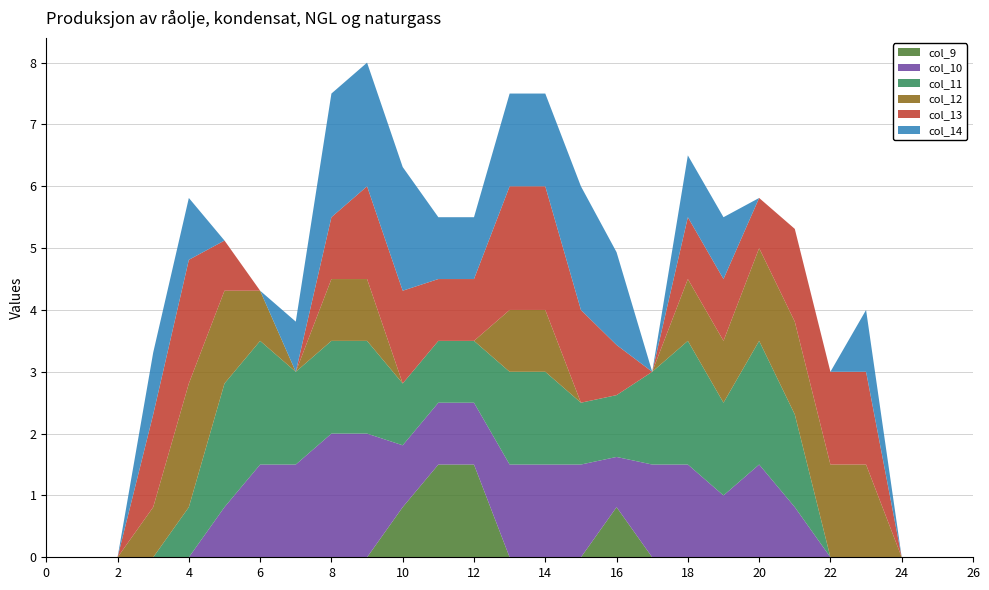

Reading left to right, transcribe all the data shown in this chart.

col_9: 0=0.0	1=0.0	2=0.0	3=0.0	4=0.0	5=0.0	6=0.0	7=0.0	8=0.0	9=0.0	10=0.8	11=1.5	12=1.5	13=0.0	14=0.0	15=0.0	16=0.8	17=0.0	18=0.0	19=0.0	20=0.0	21=0.0	22=0.0	23=0.0	24=0.0	25=0.0	26=0.0
col_10: 0=0.0	1=0.0	2=0.0	3=0.0	4=0.0	5=0.8	6=1.5	7=1.5	8=2.0	9=2.0	10=1.0	11=1.0	12=1.0	13=1.5	14=1.5	15=1.5	16=0.8	17=1.5	18=1.5	19=1.0	20=1.5	21=0.8	22=0.0	23=0.0	24=0.0	25=0.0	26=0.0
col_11: 0=0.0	1=0.0	2=0.0	3=0.0	4=0.8	5=2.0	6=2.0	7=1.5	8=1.5	9=1.5	10=1.0	11=1.0	12=1.0	13=1.5	14=1.5	15=1.0	16=1.0	17=1.5	18=2.0	19=1.5	20=2.0	21=1.5	22=0.0	23=0.0	24=0.0	25=0.0	26=0.0
col_12: 0=0.0	1=0.0	2=0.0	3=0.8	4=2.0	5=1.5	6=0.8	7=0.0	8=1.0	9=1.0	10=0.0	11=0.0	12=0.0	13=1.0	14=1.0	15=0.0	16=0.0	17=0.0	18=1.0	19=1.0	20=1.5	21=1.5	22=1.5	23=1.5	24=0.0	25=0.0	26=0.0
col_13: 0=0.0	1=0.0	2=0.0	3=1.5	4=2.0	5=0.8	6=0.0	7=0.0	8=1.0	9=1.5	10=1.5	11=1.0	12=1.0	13=2.0	14=2.0	15=1.5	16=0.8	17=0.0	18=1.0	19=1.0	20=0.8	21=1.5	22=1.5	23=1.5	24=0.0	25=0.0	26=0.0
col_14: 0=0.0	1=0.0	2=0.0	3=1.0	4=1.0	5=0.0	6=0.0	7=0.8	8=2.0	9=2.0	10=2.0	11=1.0	12=1.0	13=1.5	14=1.5	15=2.0	16=1.5	17=0.0	18=1.0	19=1.0	20=0.0	21=0.0	22=0.0	23=1.0	24=0.0	25=0.0	26=0.0